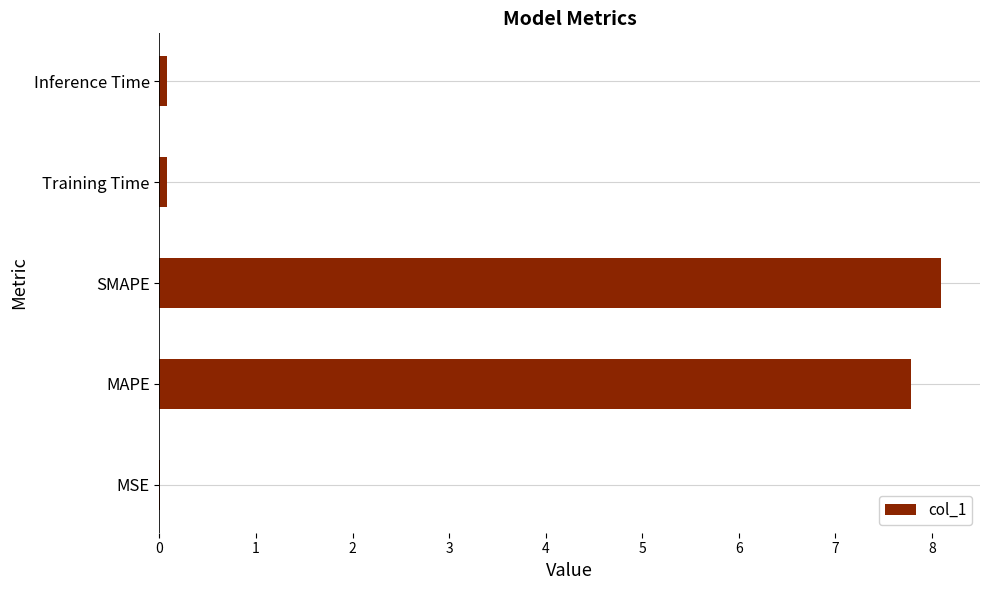

Which has a higher value, MAPE or Inference Time?

MAPE